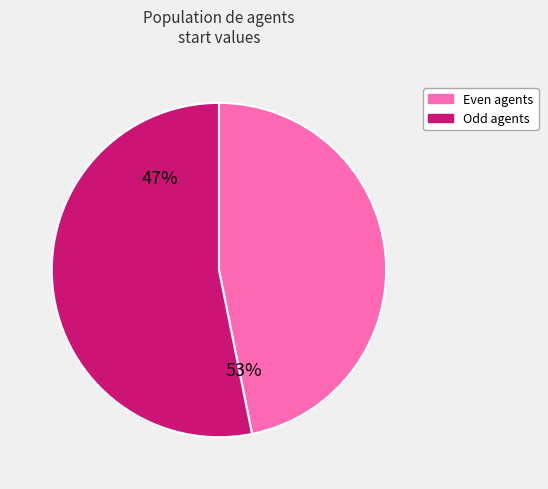

The 0 slice represents 10% of the pie. True or false?

False